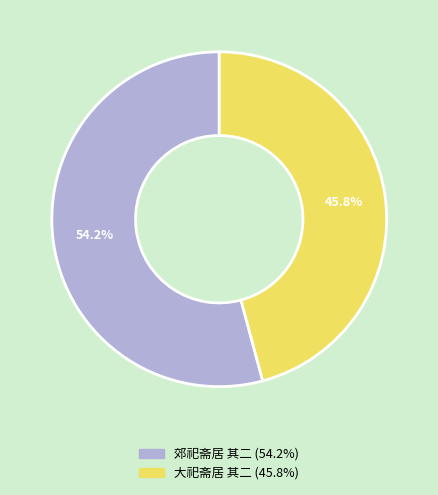

Is it true that 大祀斋居 其二 is 46% of the pie?

True